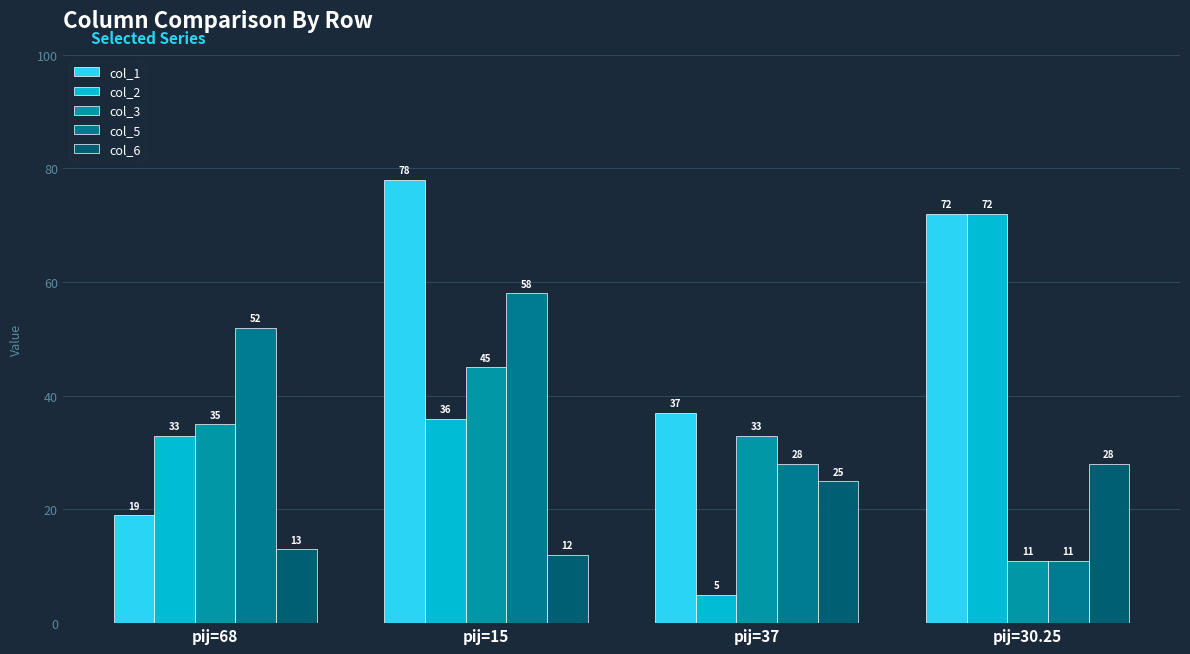

Count the number of categories in the chart.

4